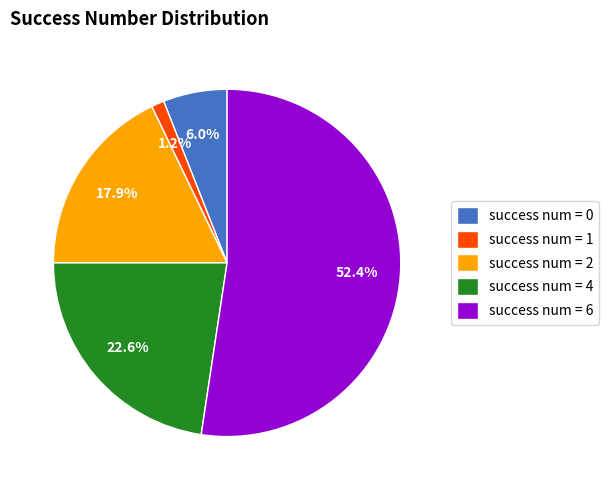

Which category accounts for the majority?

success num = 6